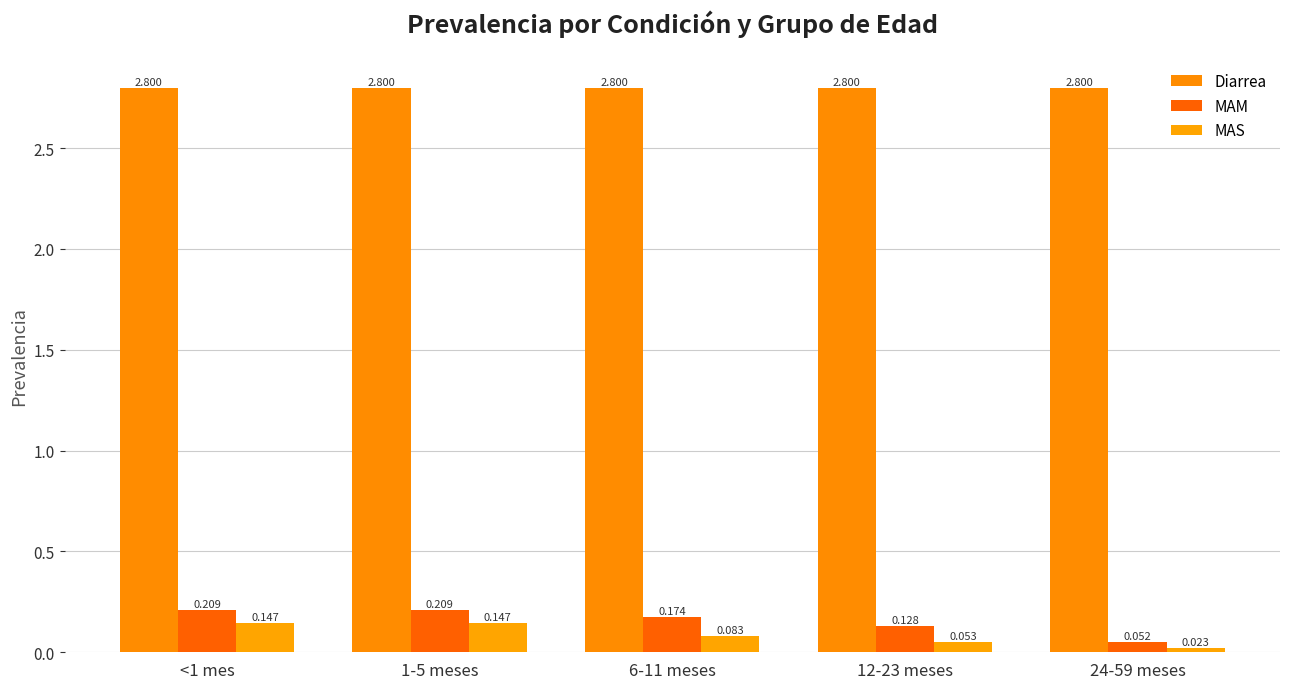

What is the difference between the second highest and second lowest values in the MAS series?

0.1